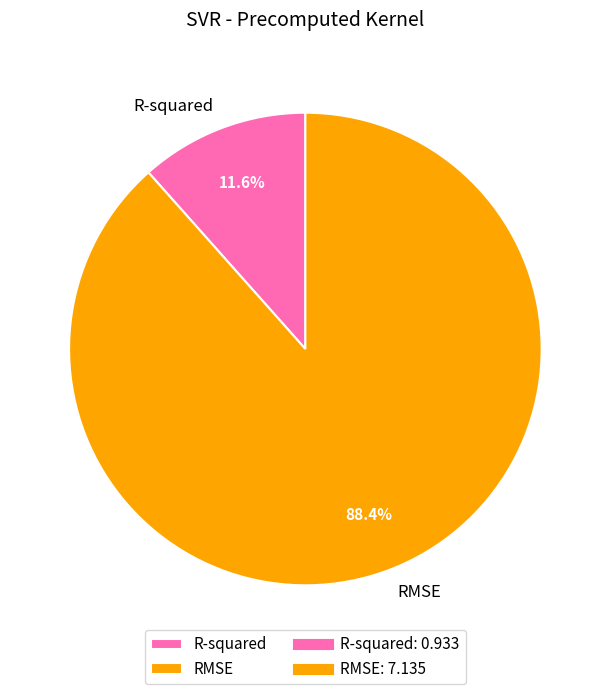

Which has a higher value, RMSE or R-squared?

RMSE